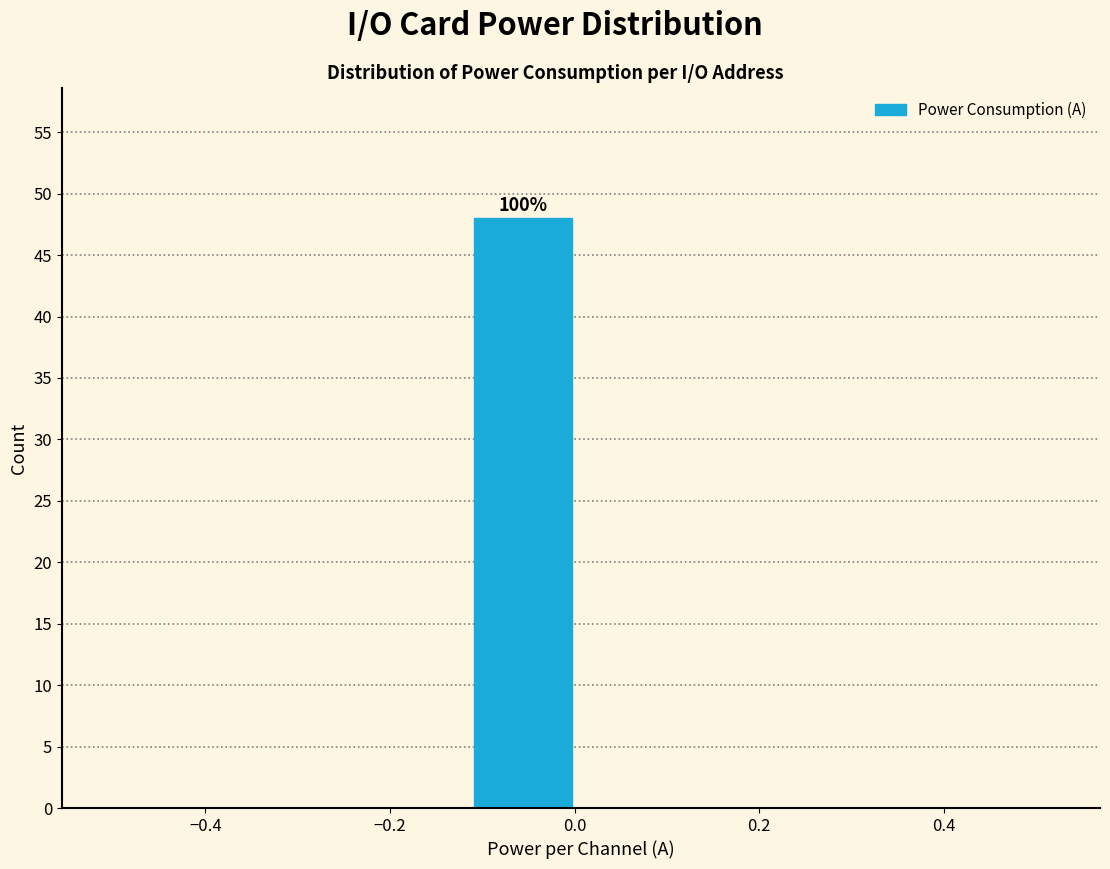

Over which range of the x-axis is the bar tallest?

-0.12 to 0.00